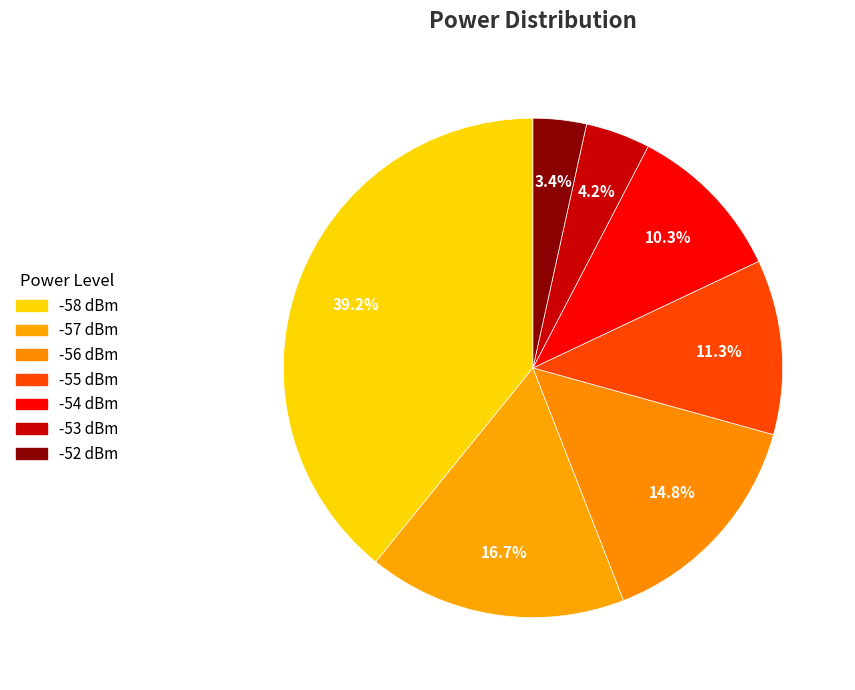

Rank the categories by value from lowest to highest.

-52, -53, -54, -55, -56, -57, -58